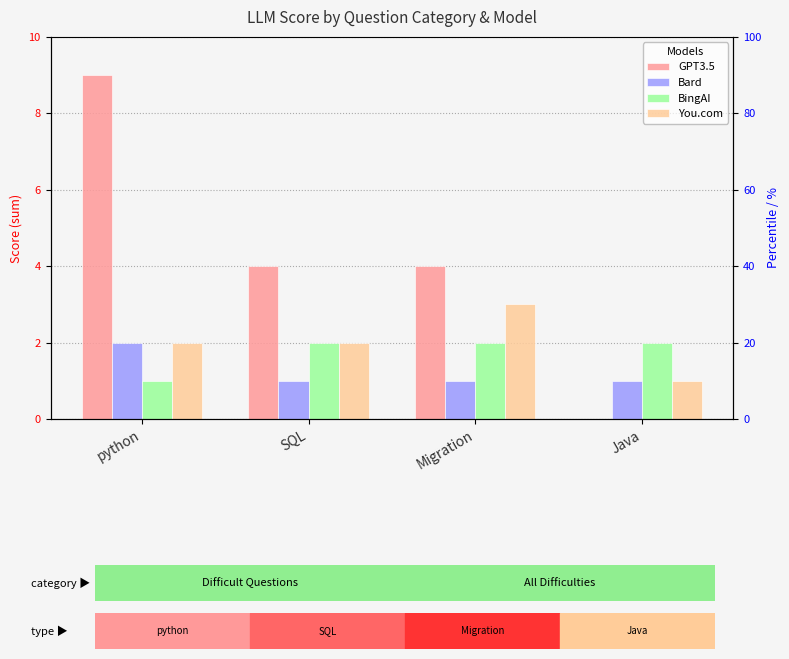

What are all the series names shown in the legend?

GPT3.5, Bard, BingAI, You.com